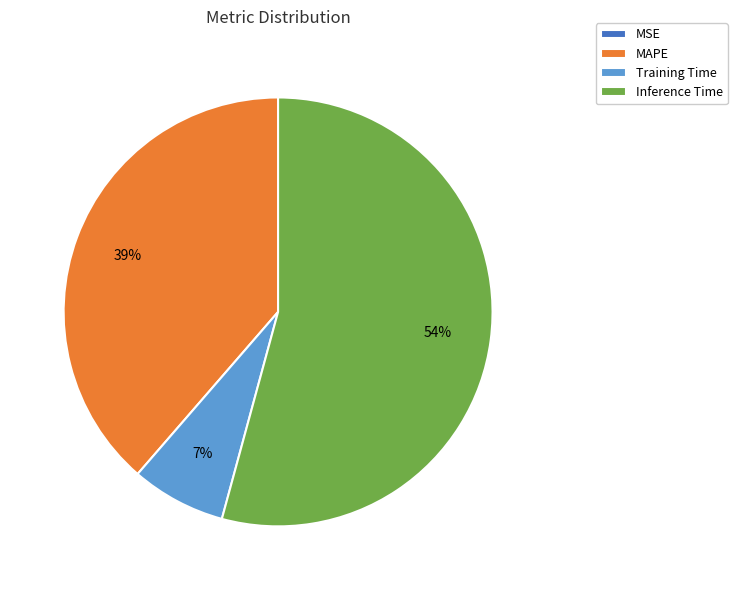

To the nearest percent, what is the average slice percentage?

25%